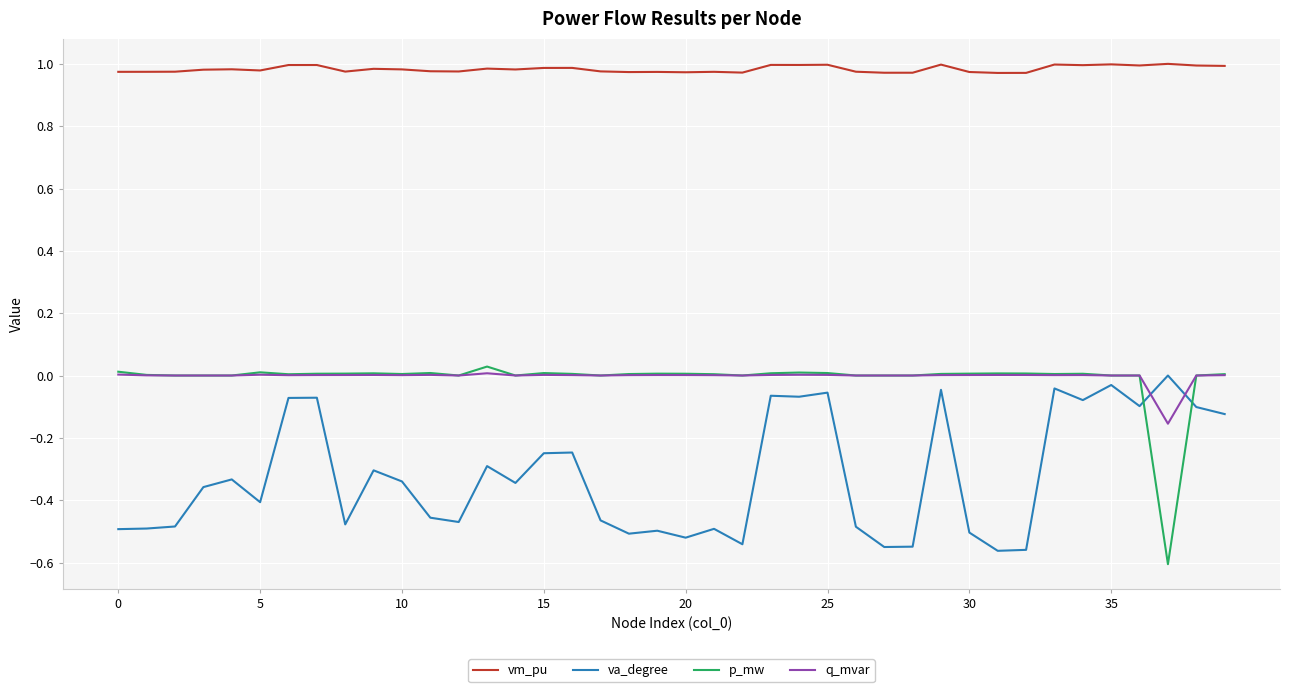

Count the number of data series in this chart.

4